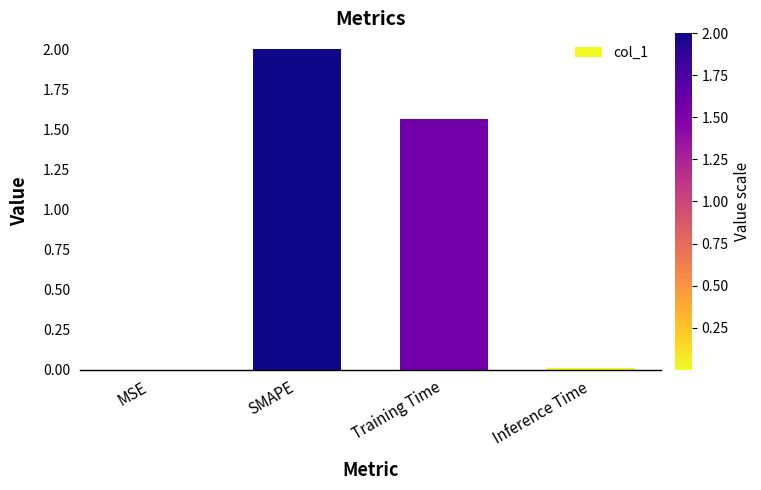

What is the sum of the values at Training Time and SMAPE?

3.6